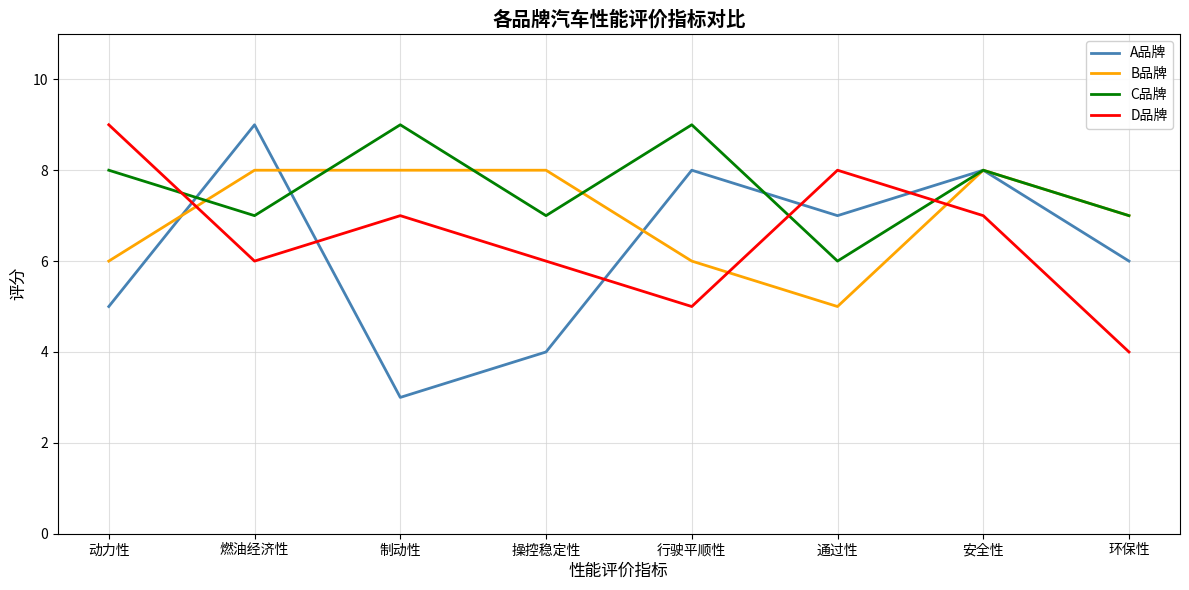

What position from the left is 通过性?

6